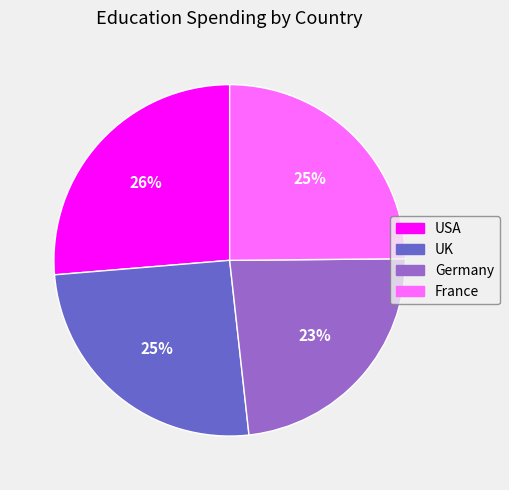

Combined, do USA and France account for over 50%?

Yes